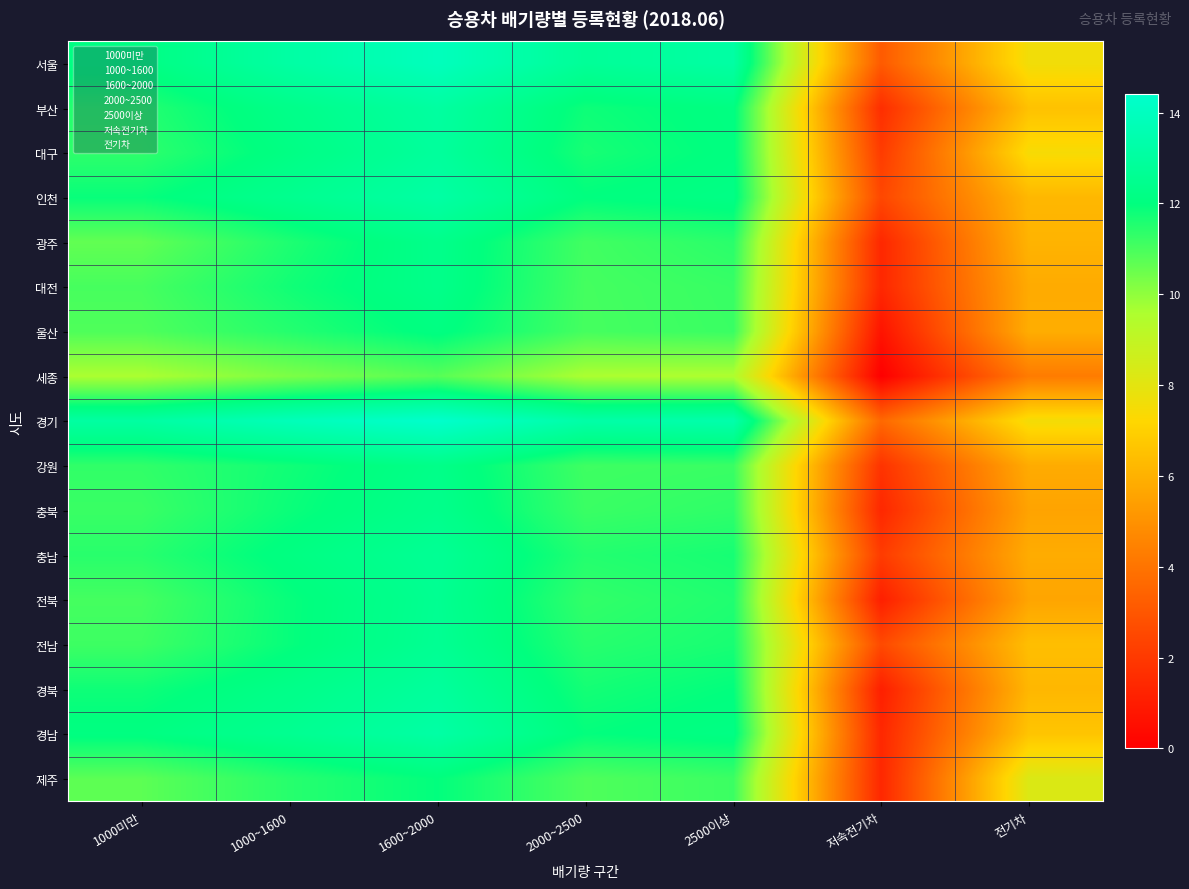

At which category is the sum across all series the highest?

1600~2000